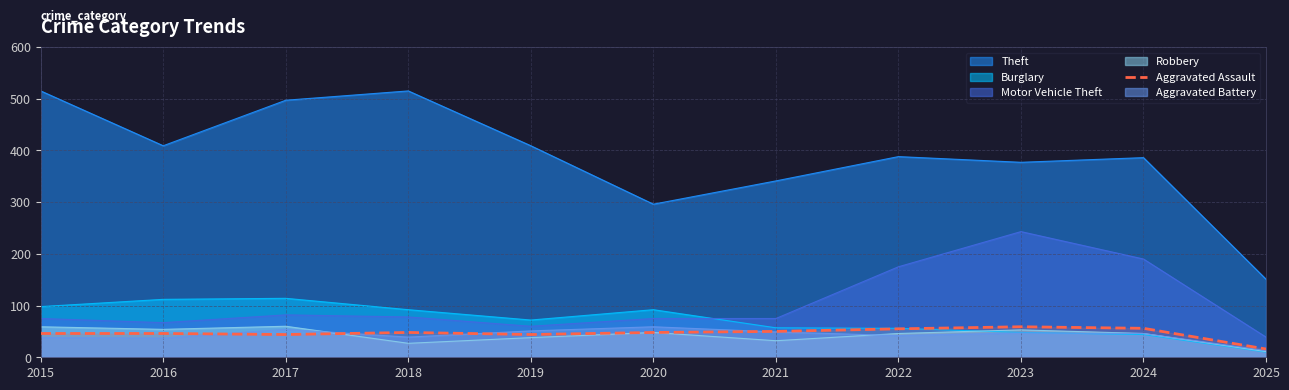

Does the chart have visible grid lines?

Yes